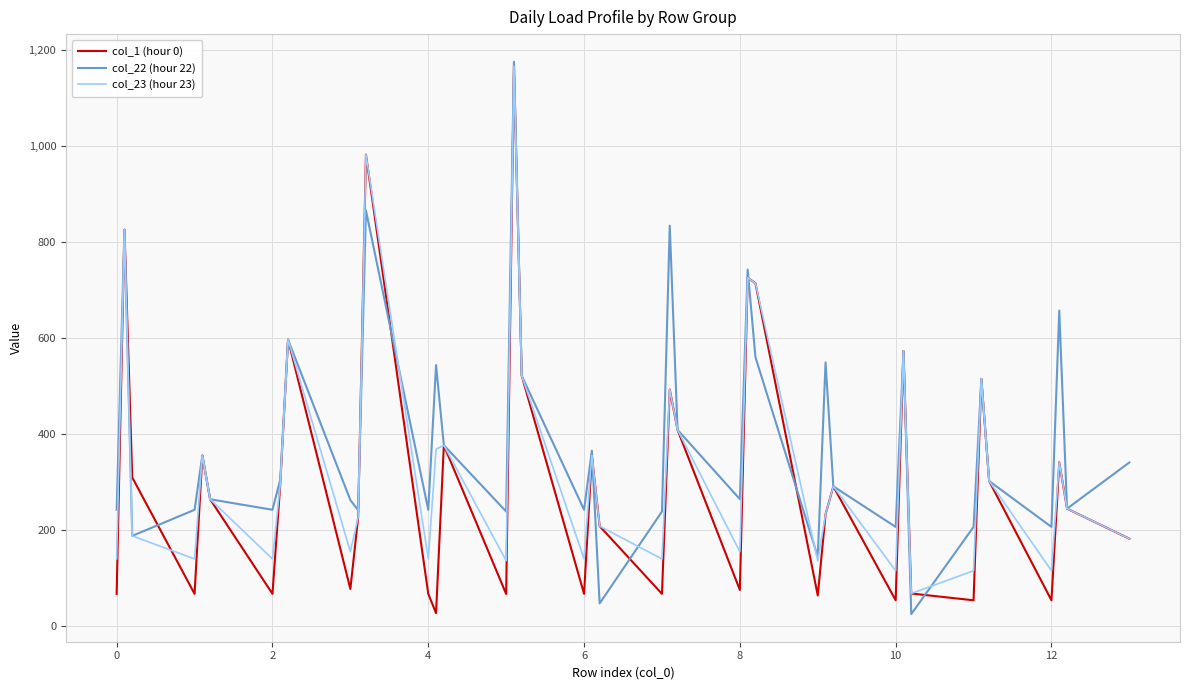

What is the maximum value for col_1 (hour 0)?

1165.5